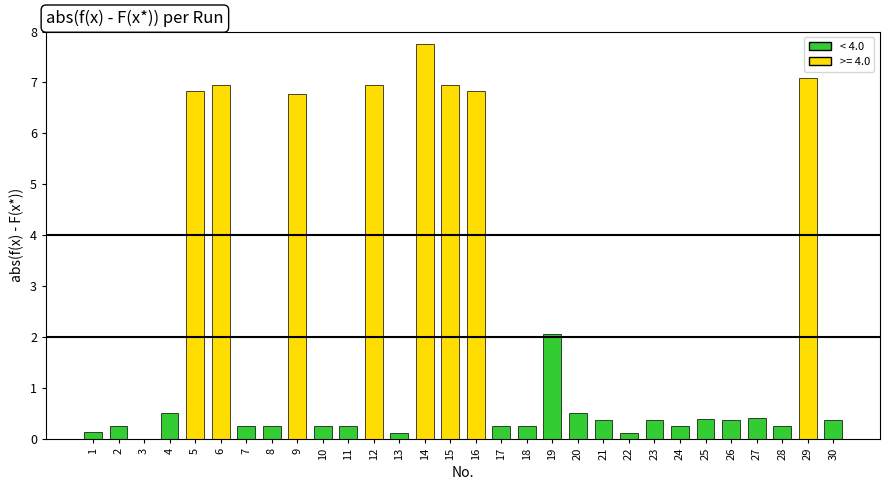

What is the sum of all values?

64.1